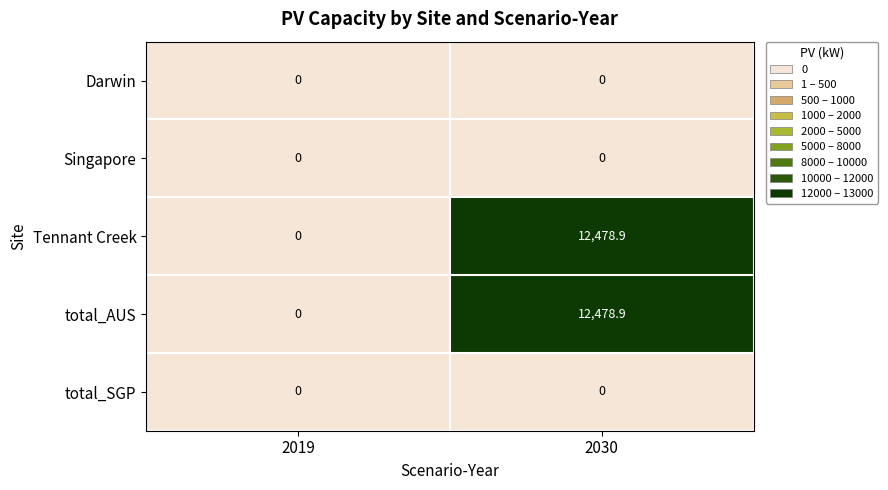

What is the difference between the Tennant Creek values at 2030 and 2019?

12478.9